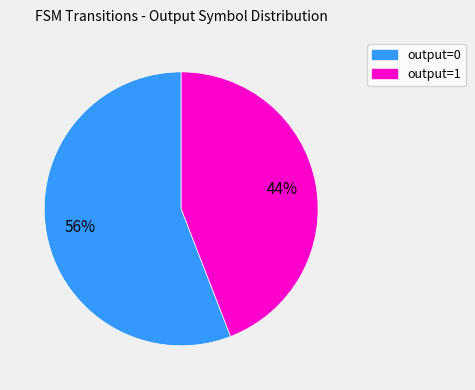

Which category has the biggest portion of the pie?

output=0